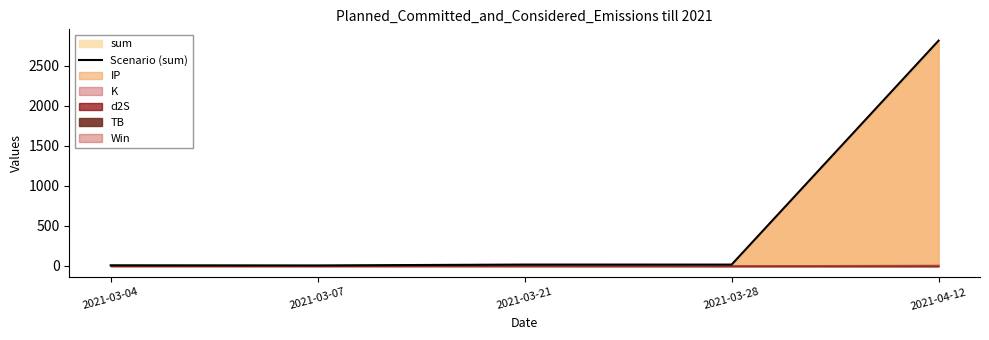

What position from the right is 2021-03-28?

2